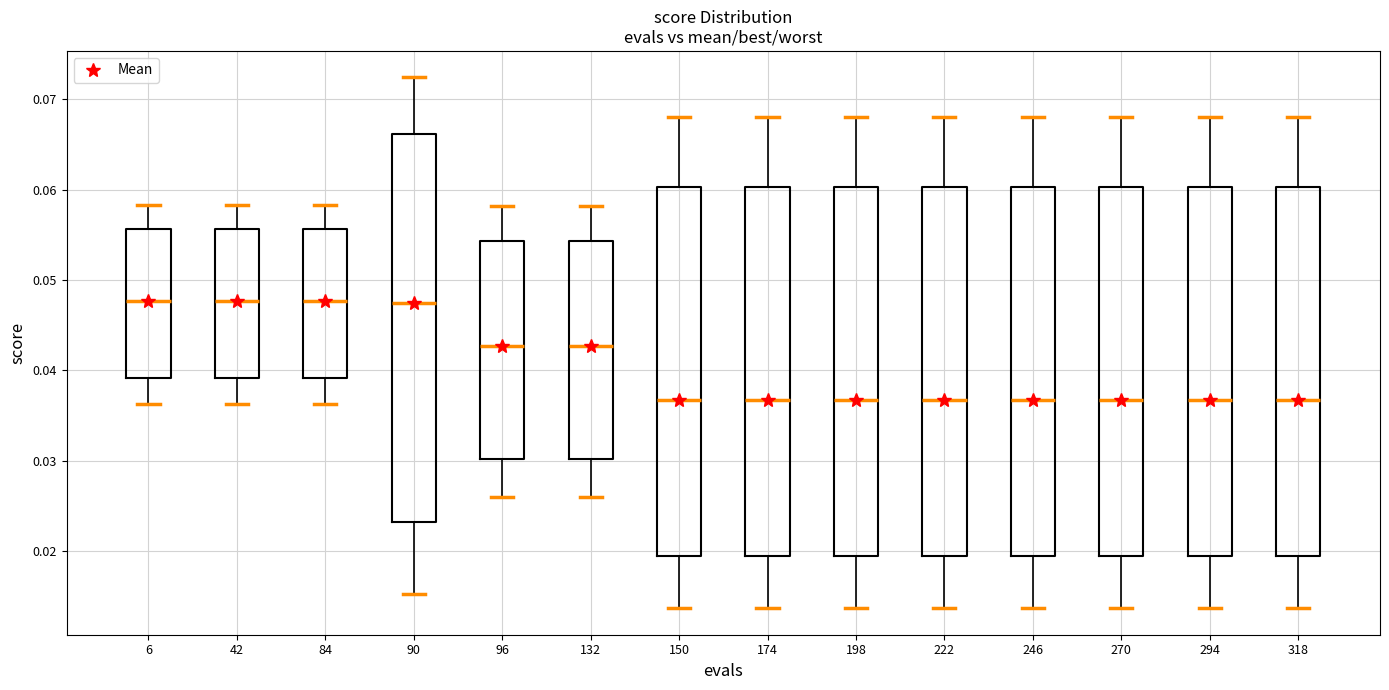

Reading left to right, read every box against the y-axis: the position of its median line, the range the box covers, and the ends of its whiskers. The values are not printed on the chart, so give them approximately, as read against the axis.

6: median 0.048, box 0.039 to 0.056, whiskers 0.036 to 0.058
42: median 0.048, box 0.039 to 0.056, whiskers 0.036 to 0.058
84: median 0.048, box 0.039 to 0.056, whiskers 0.036 to 0.058
90: median 0.047, box 0.023 to 0.066, whiskers 0.015 to 0.072
96: median 0.043, box 0.030 to 0.054, whiskers 0.026 to 0.058
132: median 0.043, box 0.030 to 0.054, whiskers 0.026 to 0.058
150: median 0.037, box 0.019 to 0.060, whiskers 0.014 to 0.068
174: median 0.037, box 0.019 to 0.060, whiskers 0.014 to 0.068
198: median 0.037, box 0.019 to 0.060, whiskers 0.014 to 0.068
222: median 0.037, box 0.019 to 0.060, whiskers 0.014 to 0.068
246: median 0.037, box 0.019 to 0.060, whiskers 0.014 to 0.068
270: median 0.037, box 0.019 to 0.060, whiskers 0.014 to 0.068
294: median 0.037, box 0.019 to 0.060, whiskers 0.014 to 0.068
318: median 0.037, box 0.019 to 0.060, whiskers 0.014 to 0.068